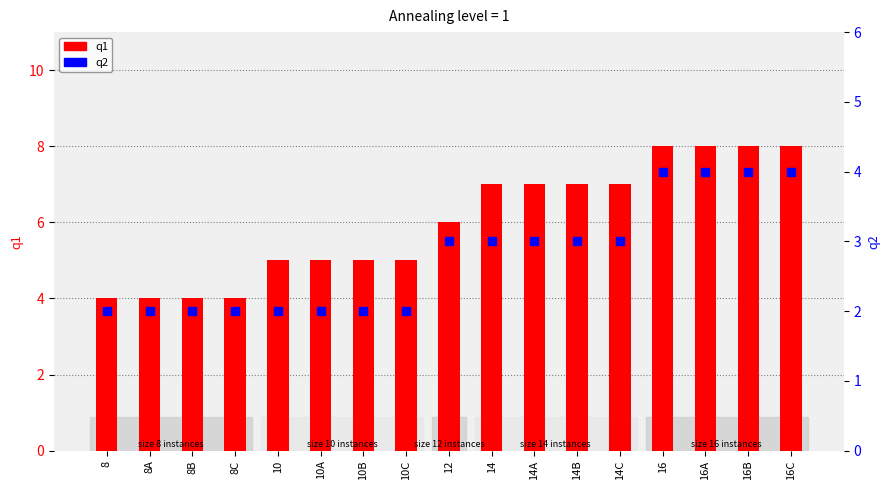

At 14, list the series in order from largest to smallest.

q1, q2